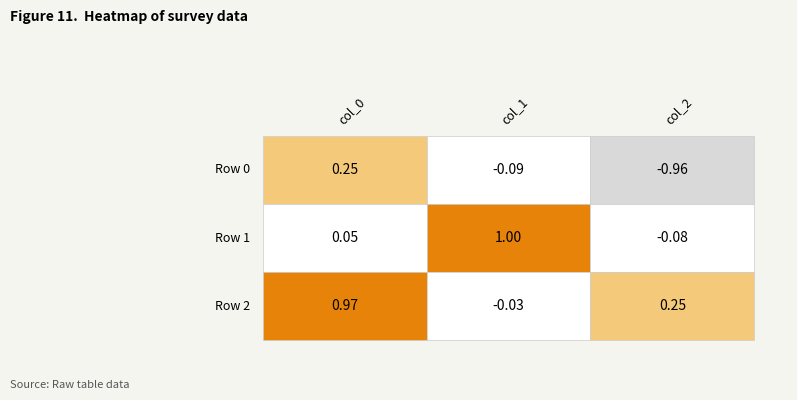

True or false: col_0 has a value of 0.2 at 0.

True